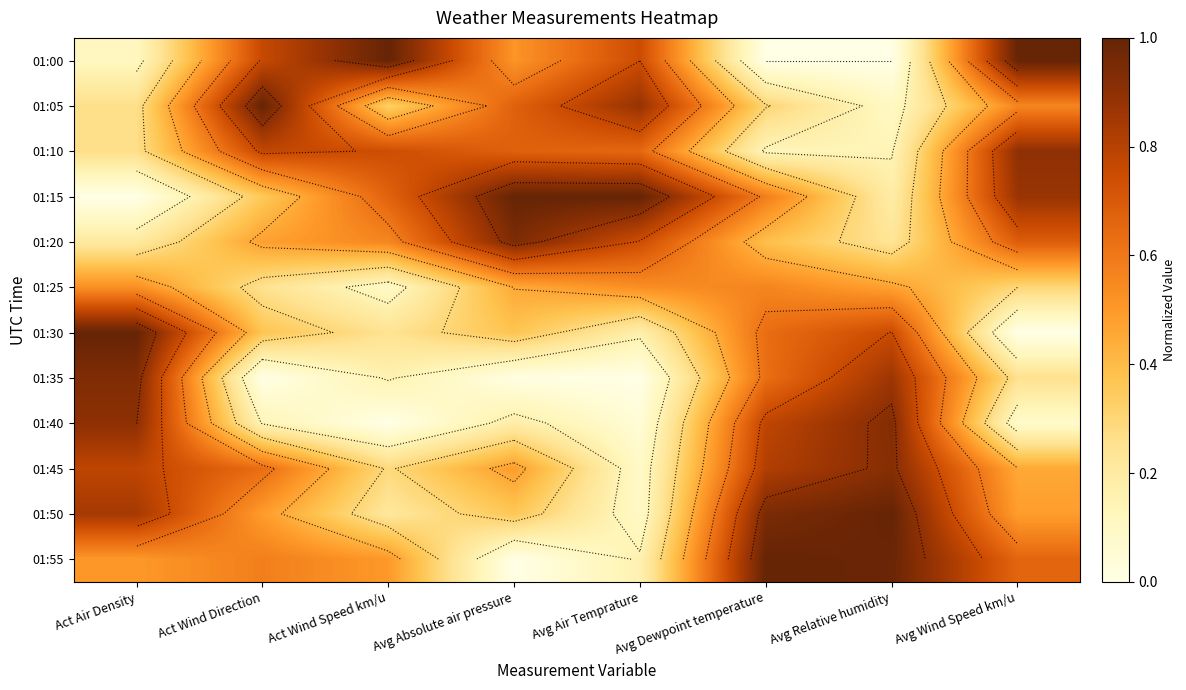

The value of 01:10 at Act Air Density is 0.4. True or false?

False